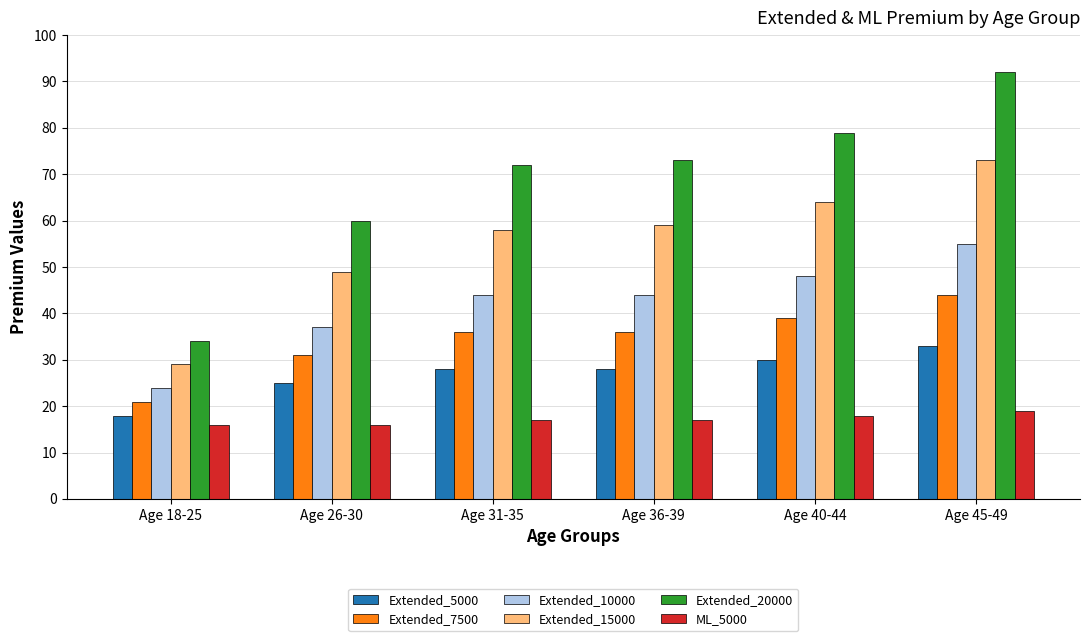

Is it true that ML_5000 equals 18 at Age 40-44?

True